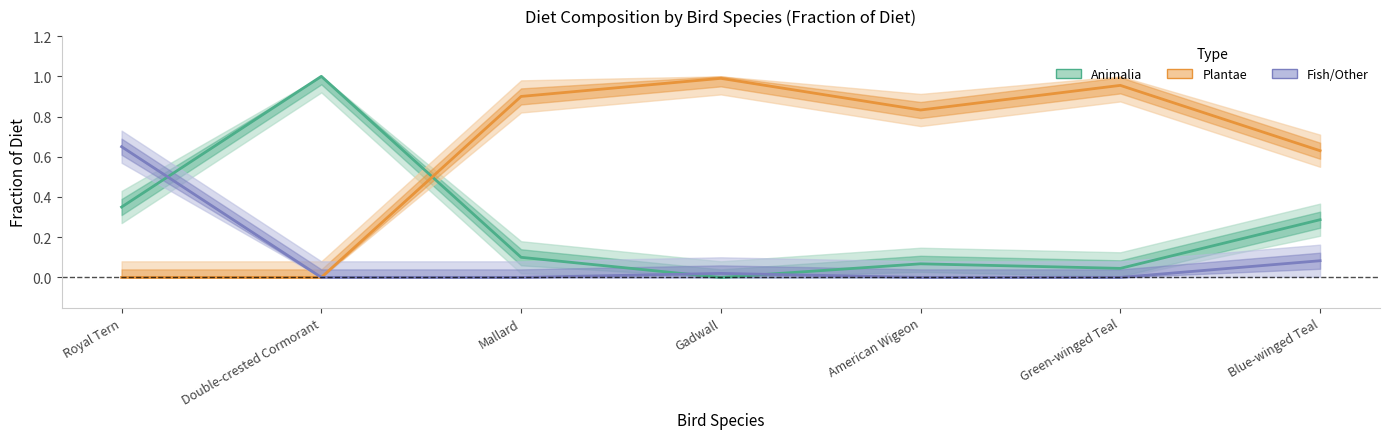

Where is Fish/Other nearest to the value 0?

Double-crested Cormorant